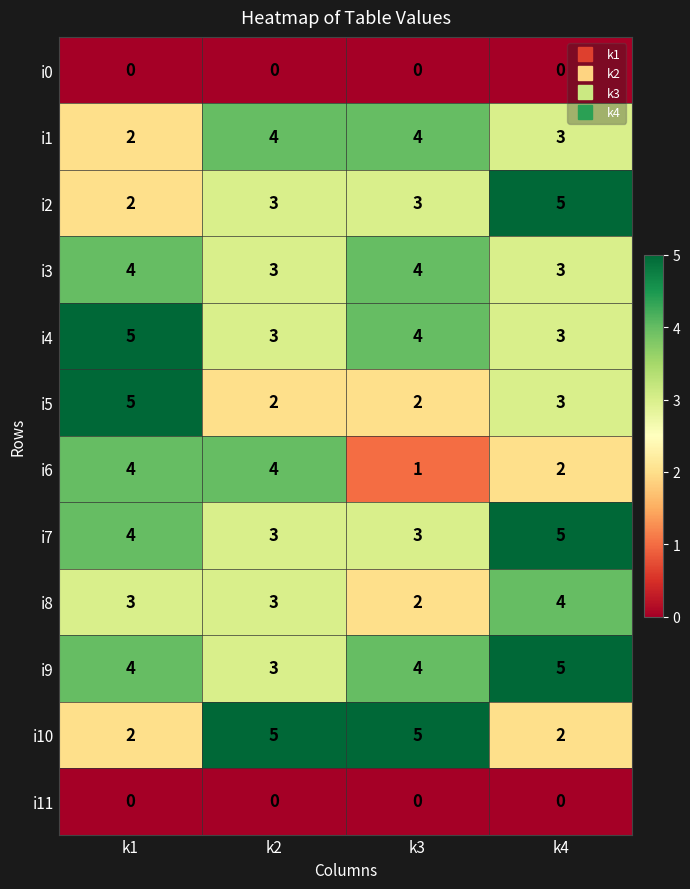

At how many categories does at least one series exceed 2?

4